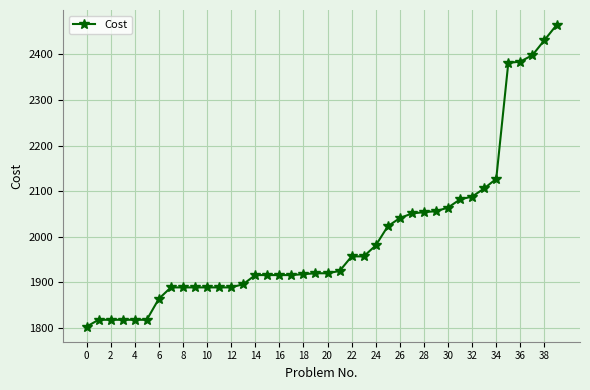

What is the value of the 16th point from the left?

1916